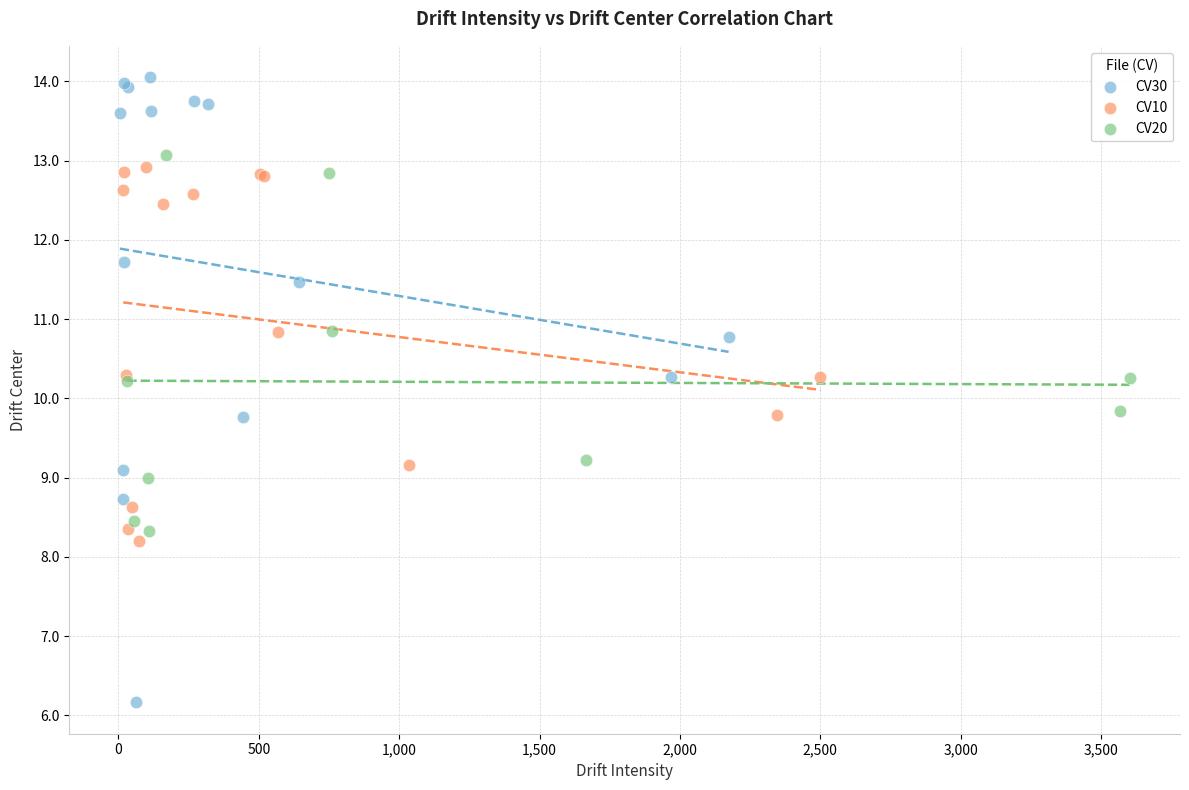

What are all the series names shown in the legend?

CV30, CV10, CV20